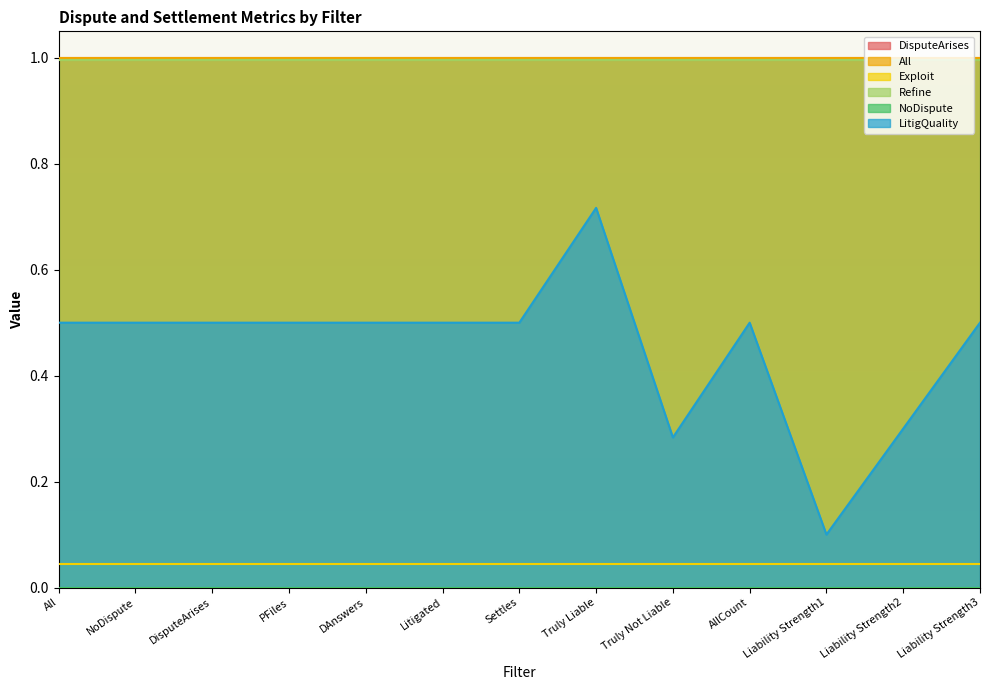

Rank the series at Liability Strength1 from highest to lowest value.

DisputeArises, All, Refine, LitigQuality, Exploit, NoDispute